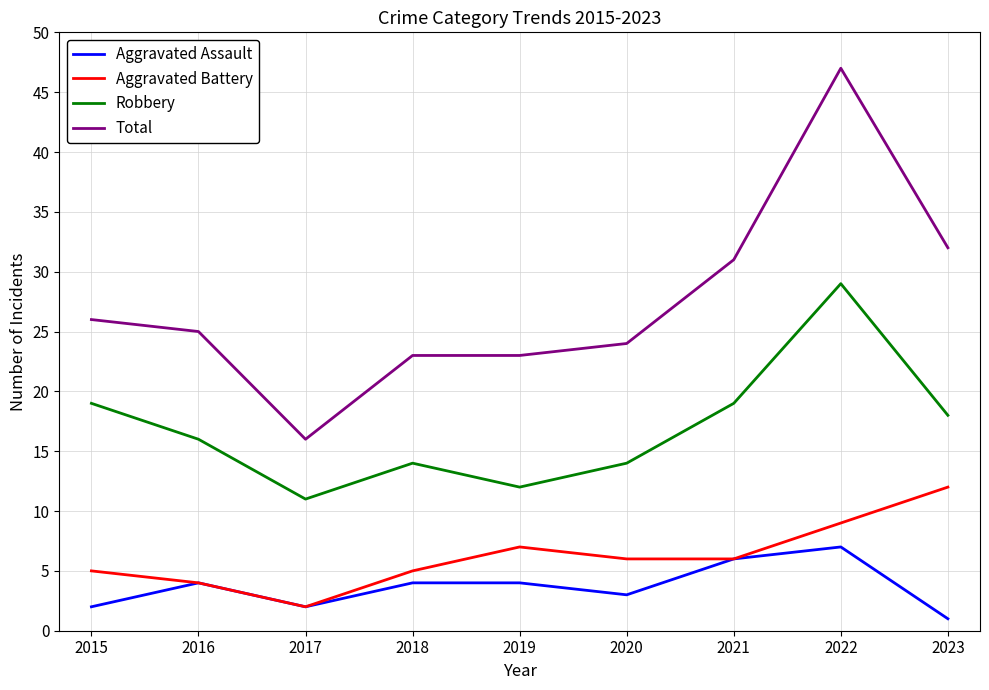

At which category is the sum across all series the highest?

2022